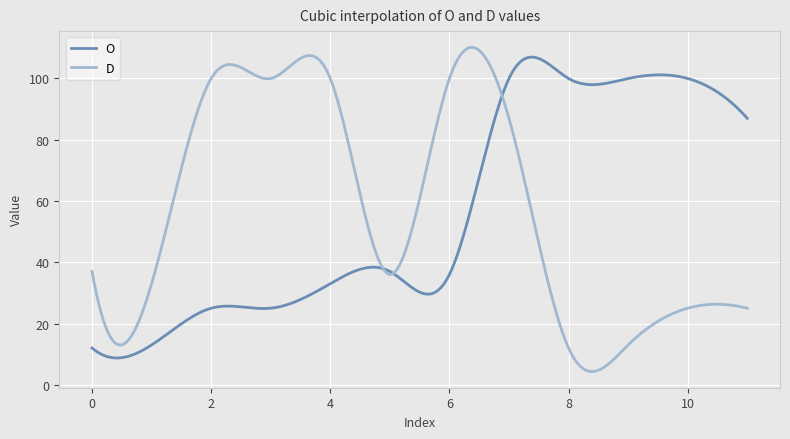

How many times do D and O cross each other?

3